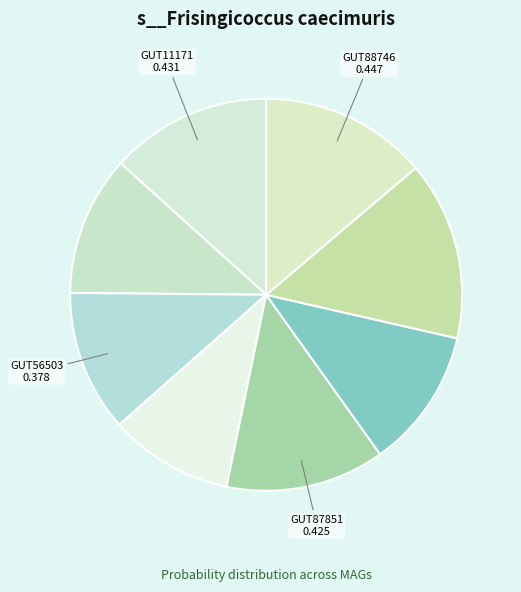

How many slices are in this pie chart?

8